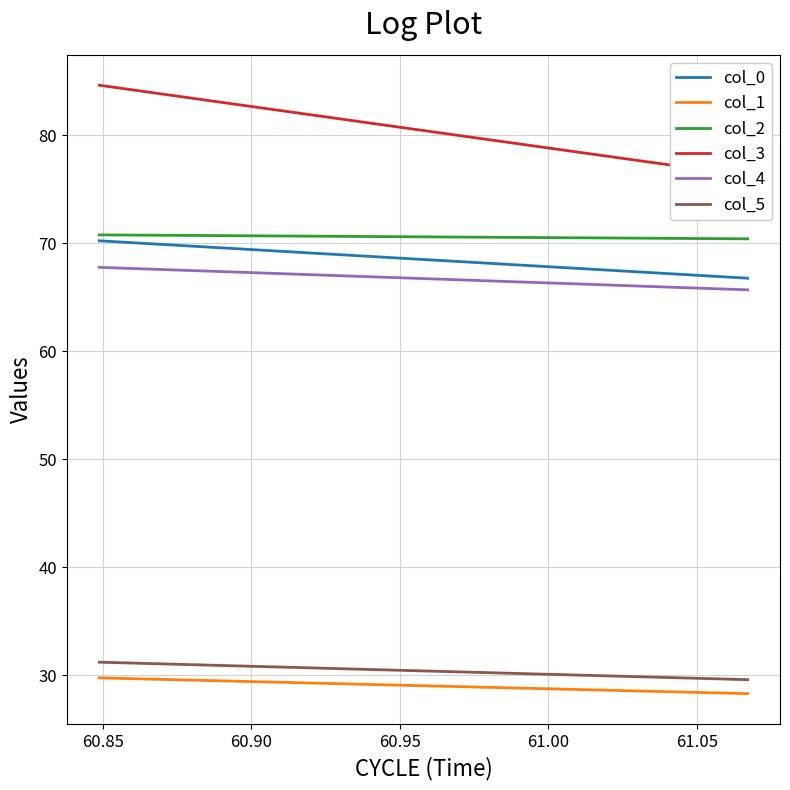

What is the maximum value for col_5?

31.2